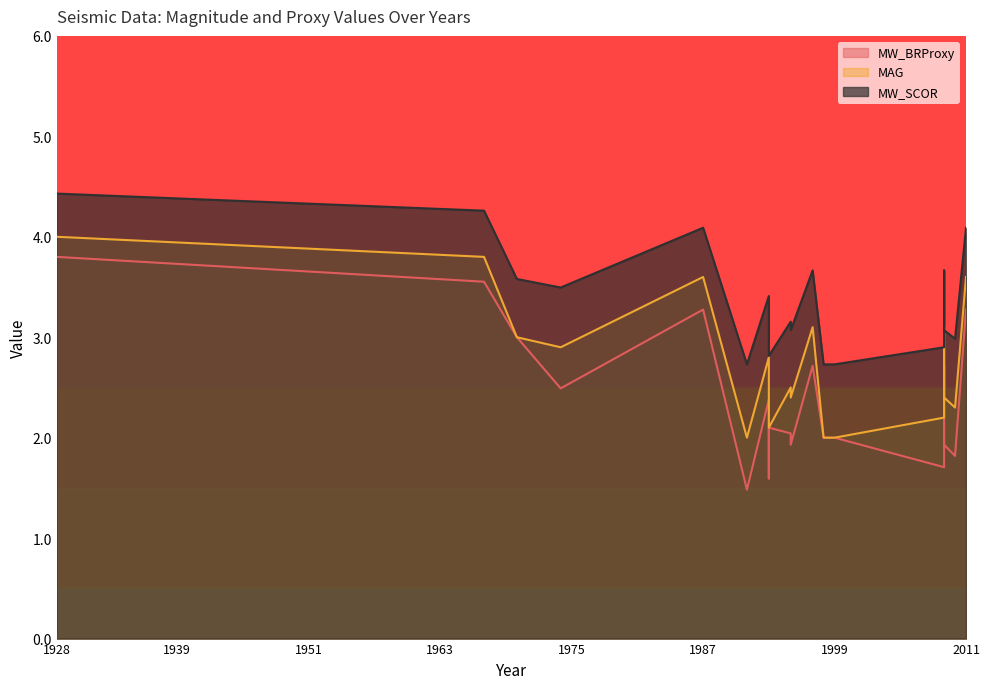

The MW_SCOR series shows 4.1 at 2011. True or false?

True